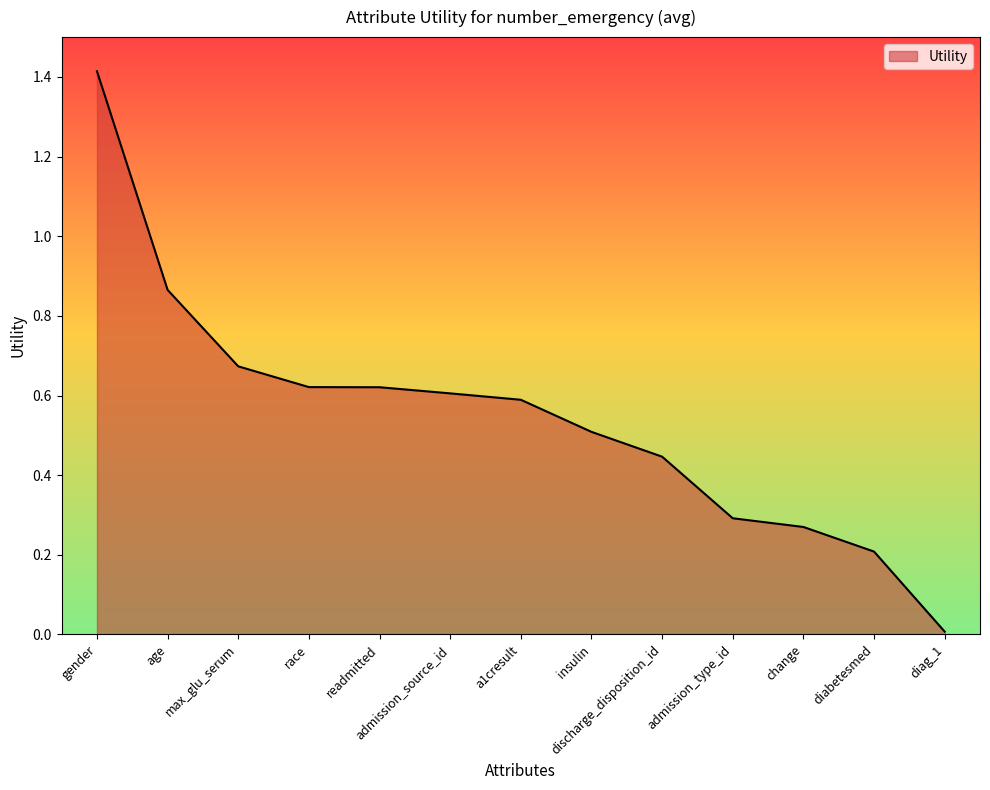

The value at change is 0.3. True or false?

True